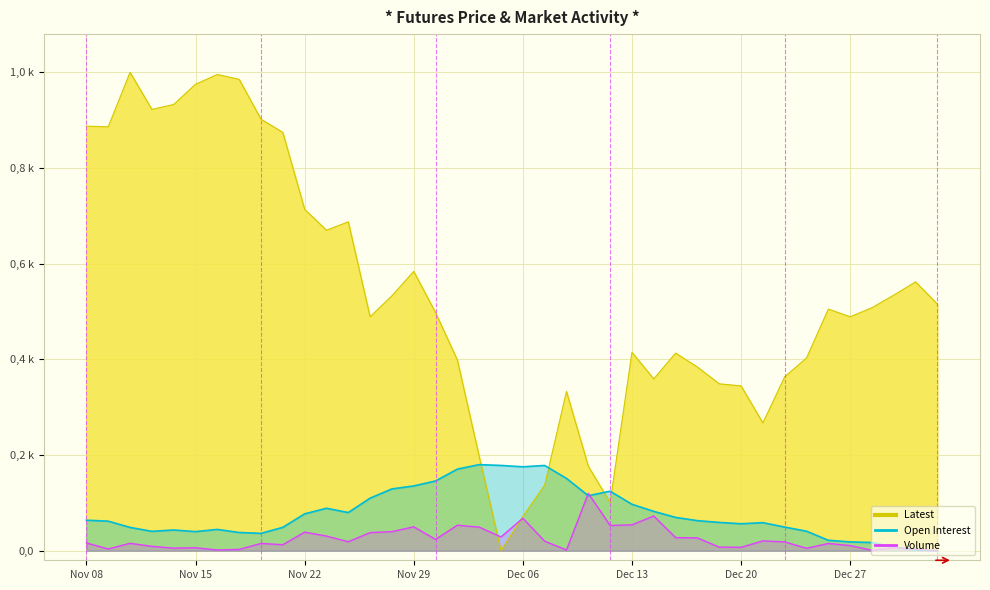

What is the average value of the Open Interest series?

0.1